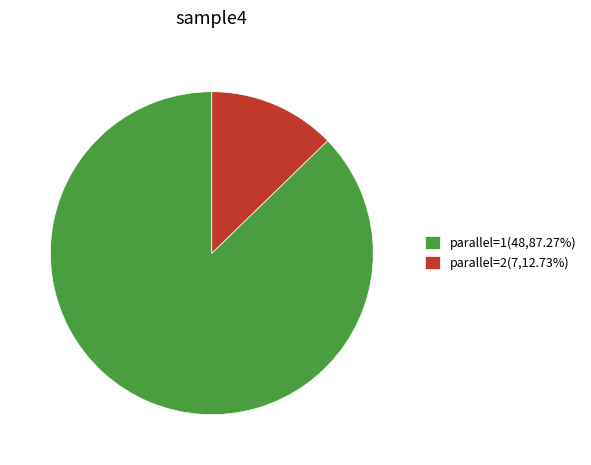

Approximately how many times larger is the value at parallel=1(48,87.27%) compared to parallel=2(7,12.73%)?

6.9